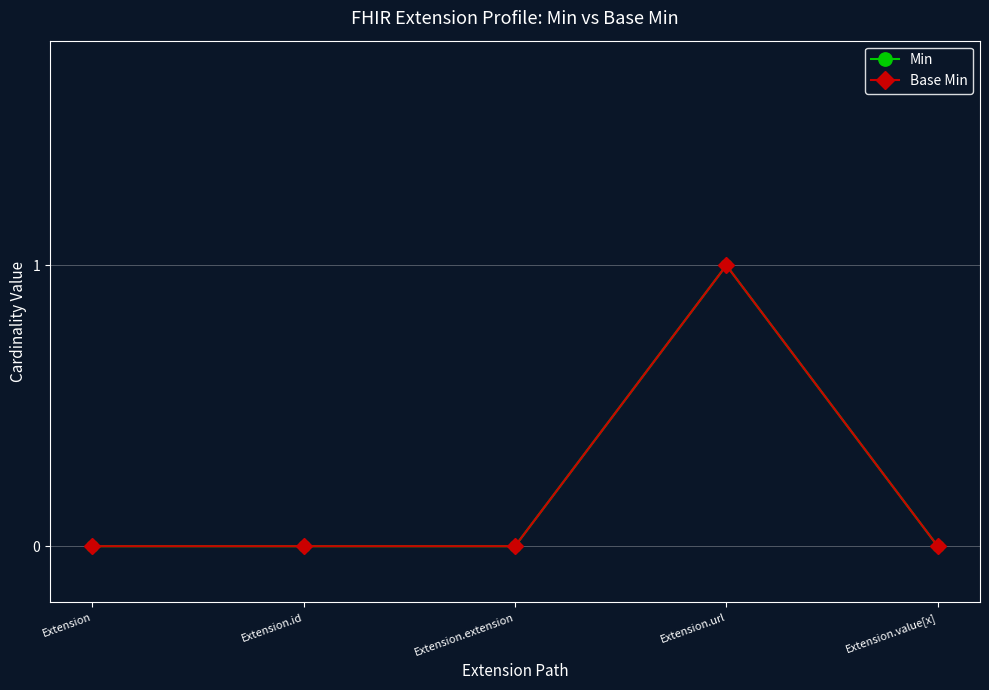

How many Min values are between 0 and 1?

5